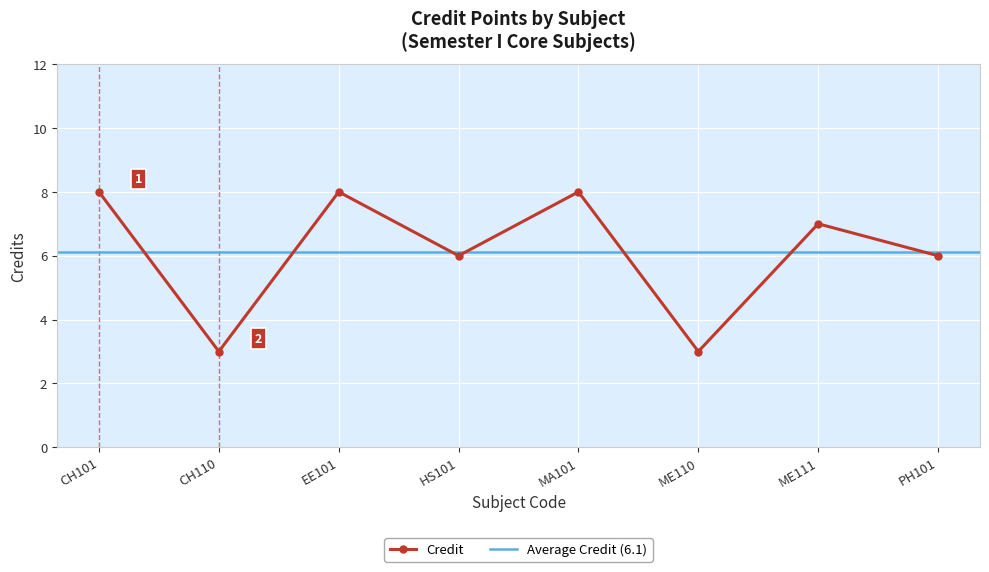

The value at CH101 is 4. True or false?

False